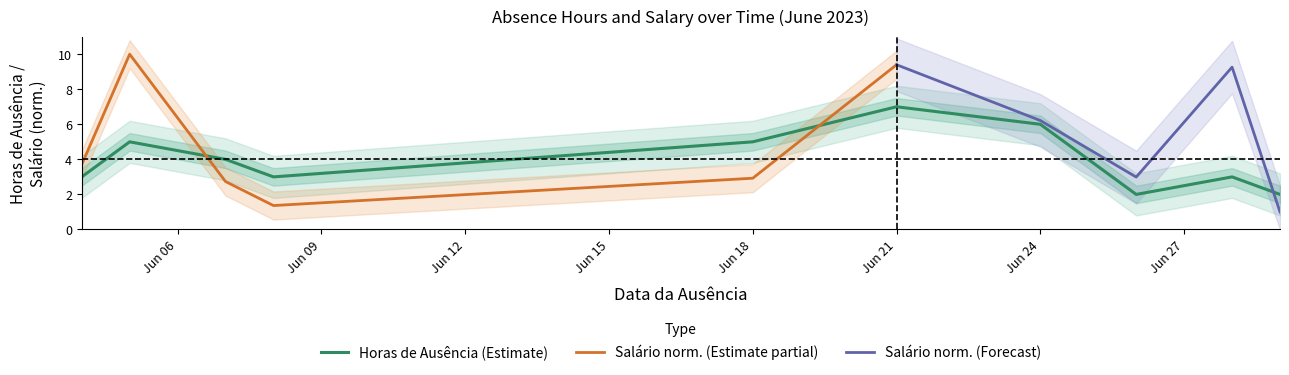

Is it true that Horas de Ausência (Estimate) equals 6 at Jun 24?

True